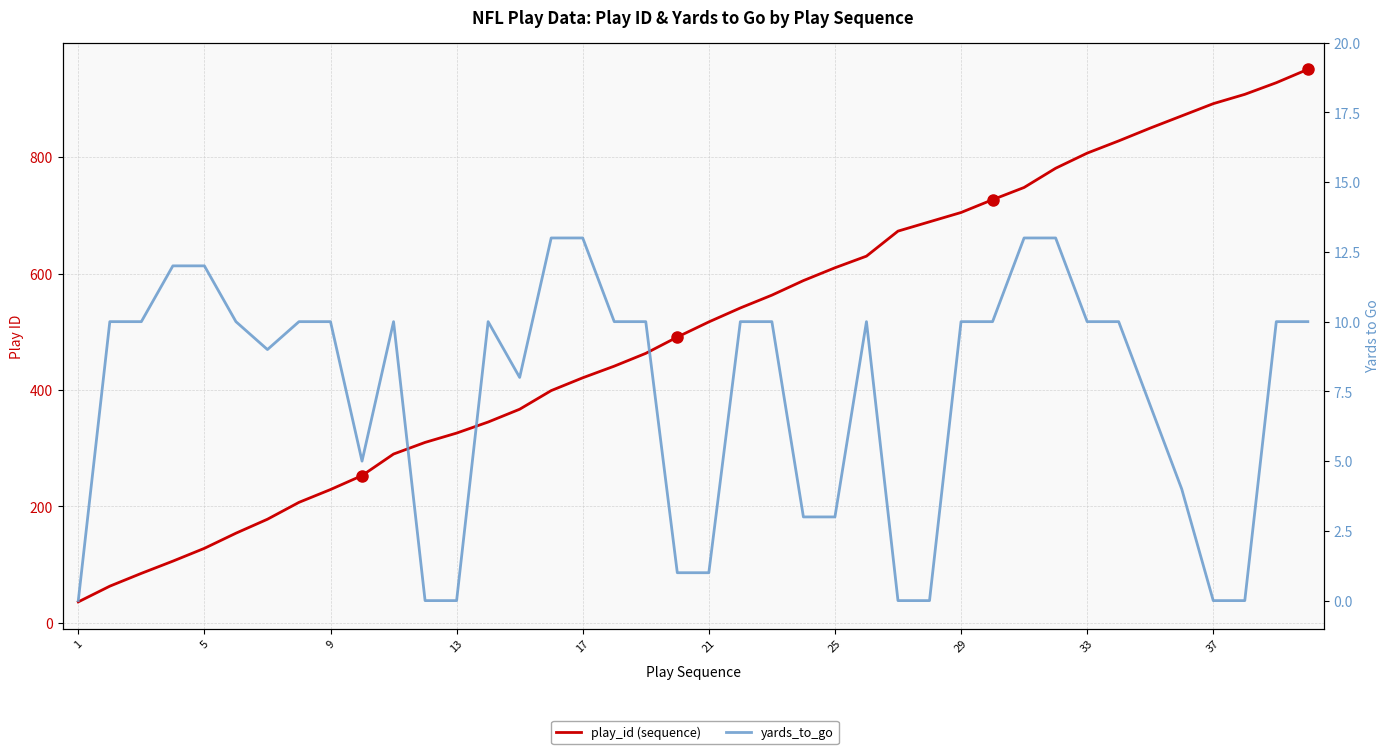

Which series has the largest total across all categories?

play_id (sequence)